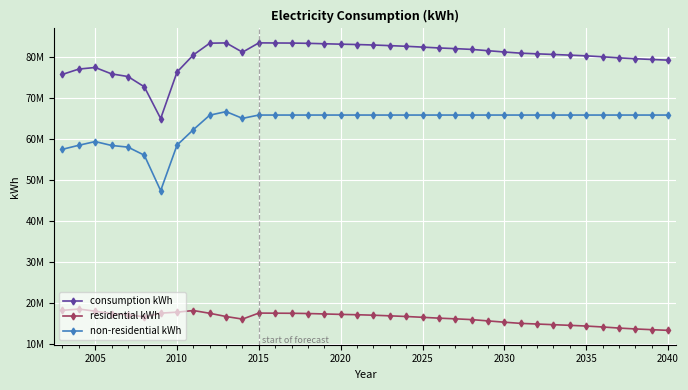

Is this an area chart (filled region under the line)?

No